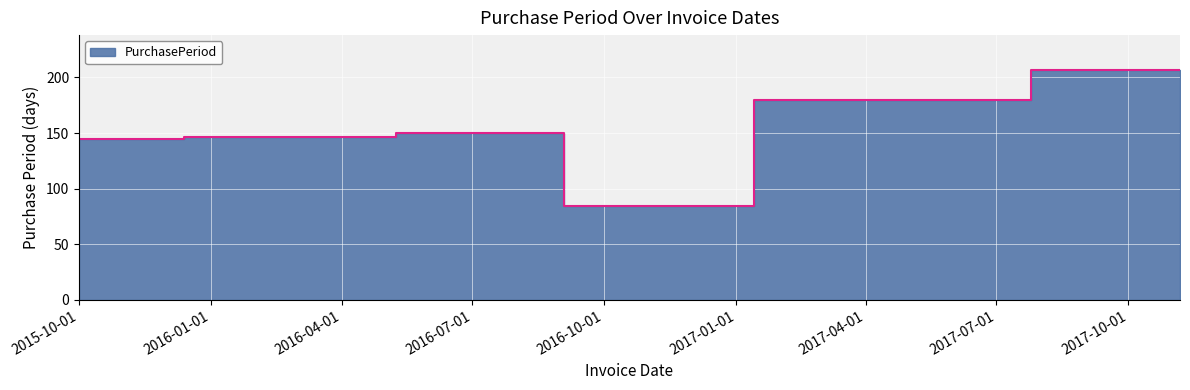

Which category has the lowest value across all series?

2016-10-15